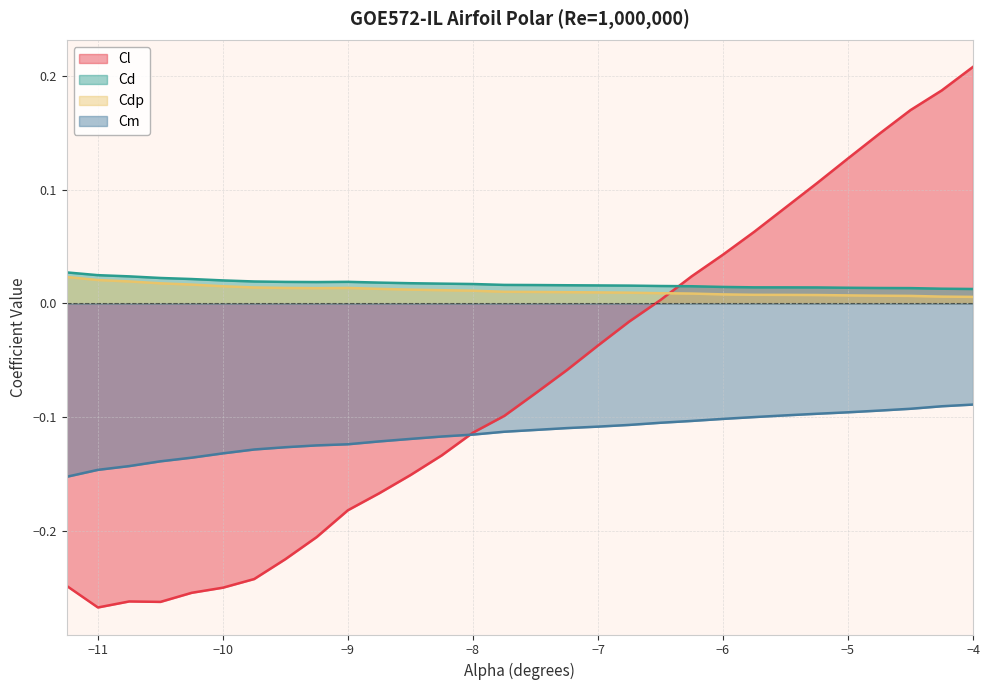

List the series in order of their peak value, lowest first.

Cm, Cdp, Cd, Cl